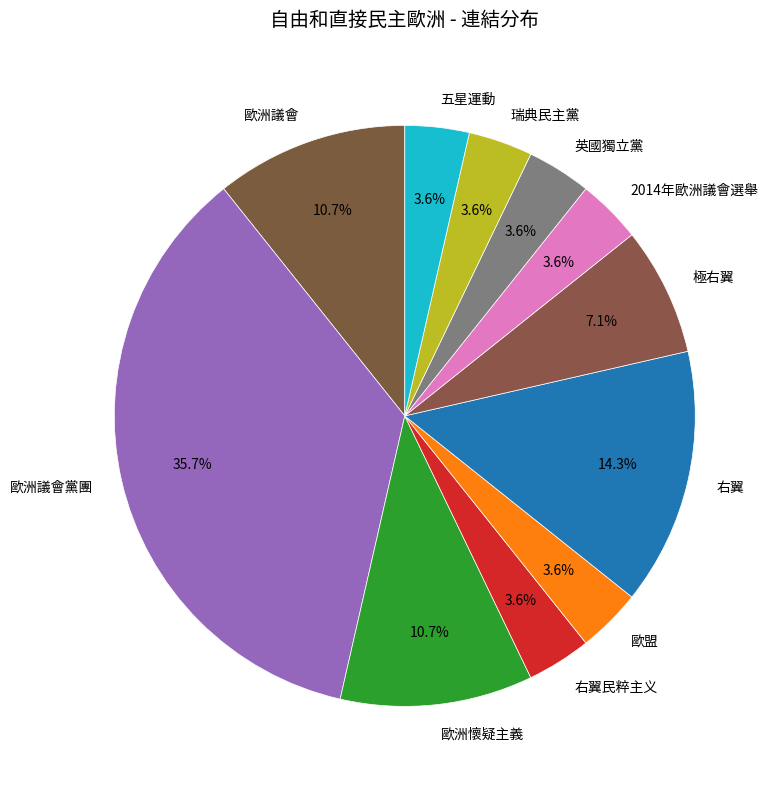

The 歐洲議會黨團 slice represents 36% of the pie. True or false?

True